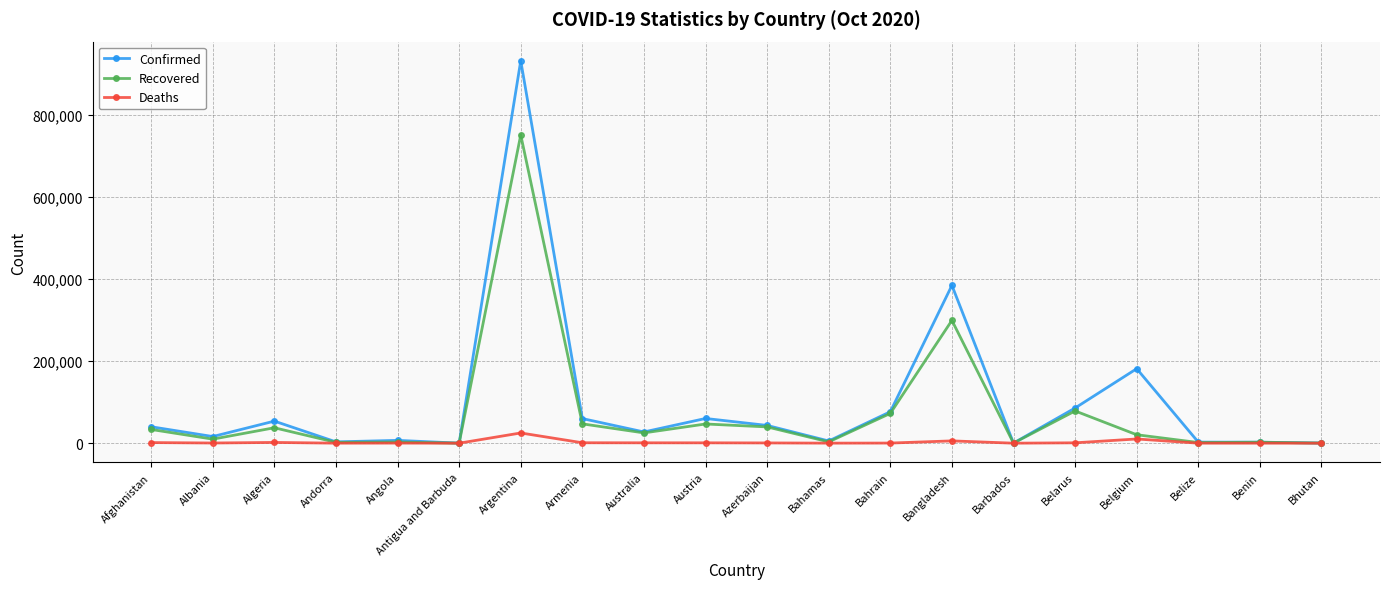

Which category has the highest value in the Confirmed series?

Argentina